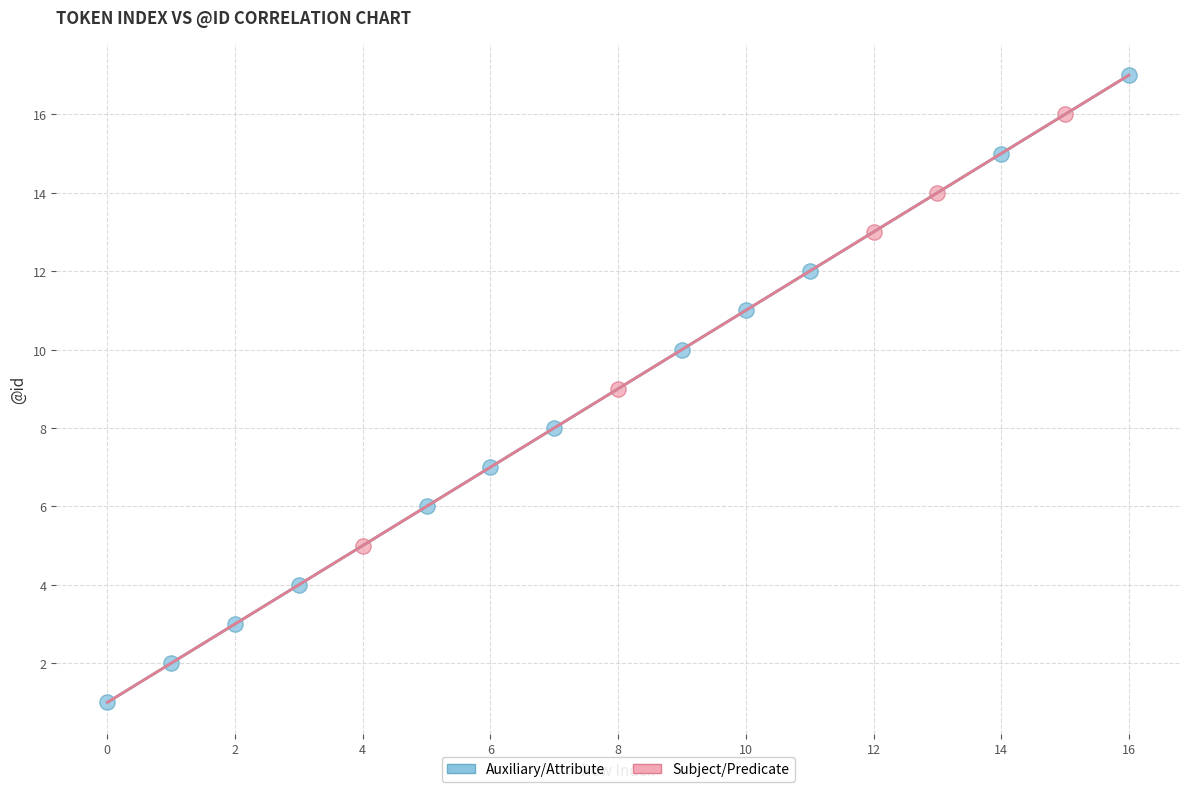

What are all the series names shown in the legend?

Auxiliary/Attribute, Subject/Predicate